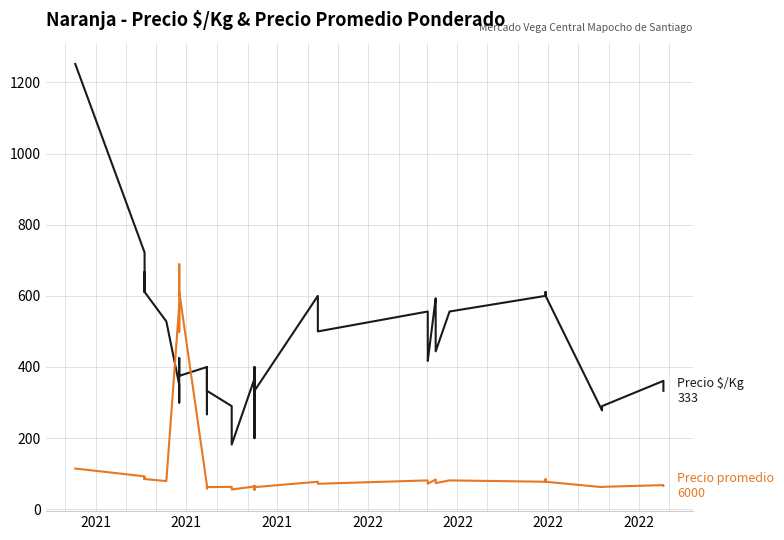

What is the difference between the maximum and second lowest values in the Precio promedio ponderado series?

633.0